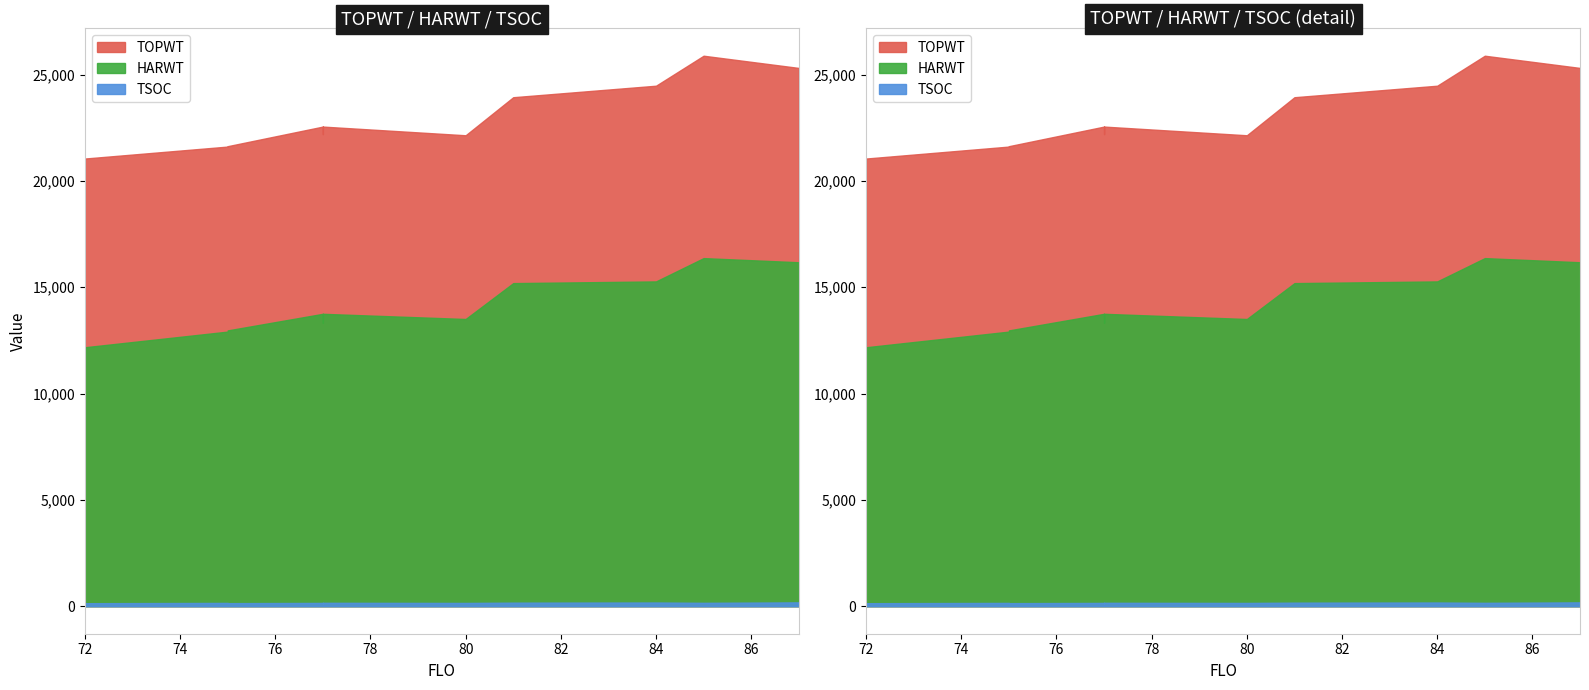

What is the difference between the TSOC values at 85 and 87?

21